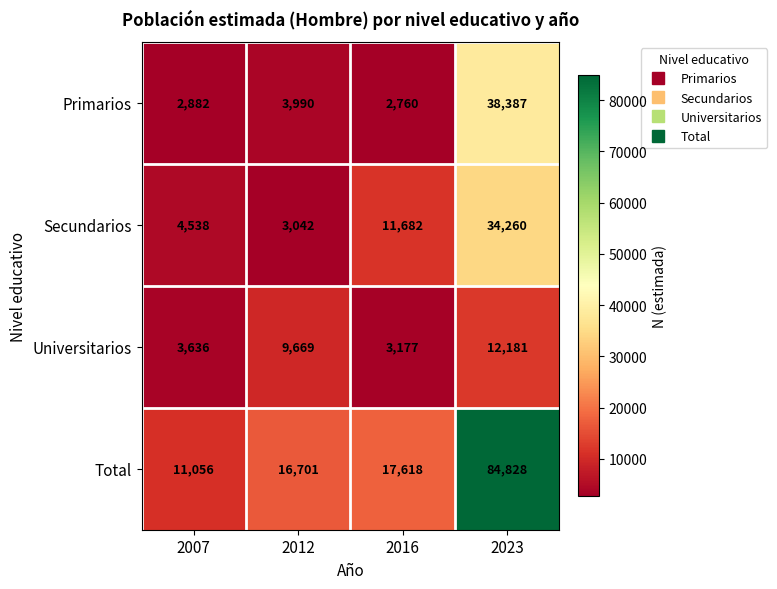

How many series are shown in this chart?

4